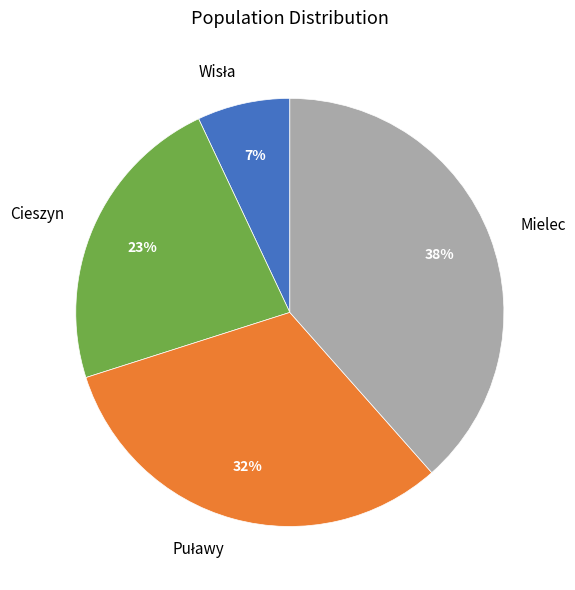

What is the ratio of the value at Cieszyn to the value at Mielec?

0.6